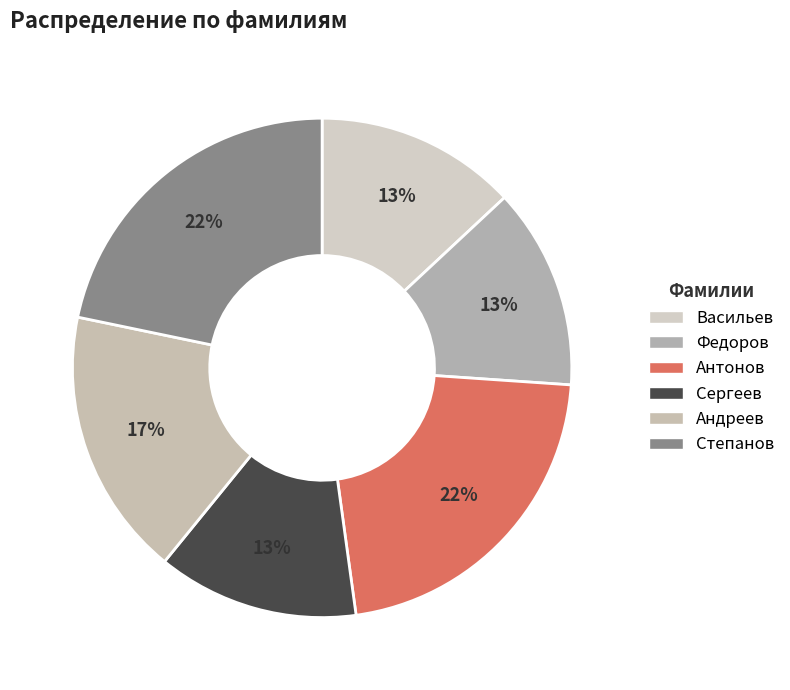

Is it true that Федоров is 13% of the pie?

True